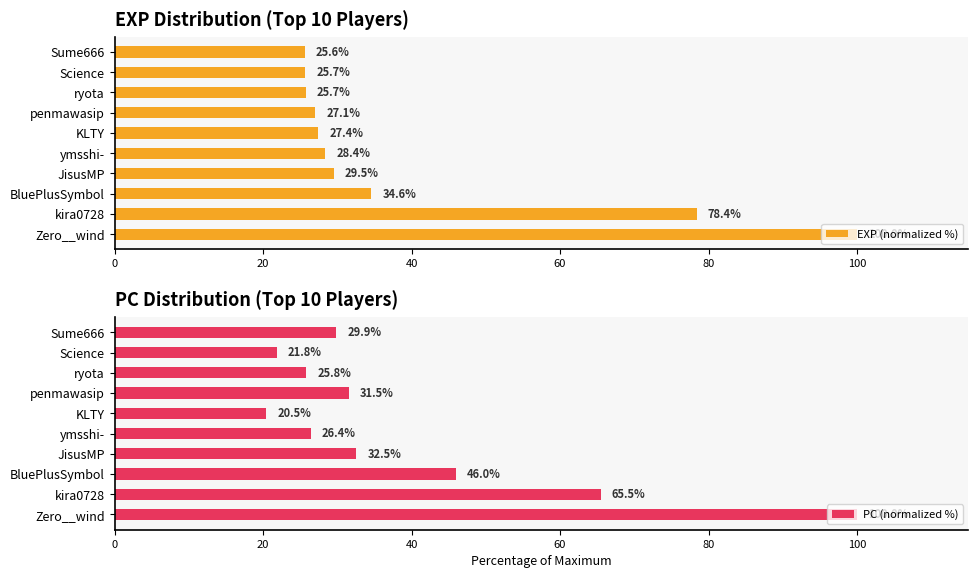

What is the sum of the EXP (normalized %) values at JisusMP and Zero__wind?

129.5